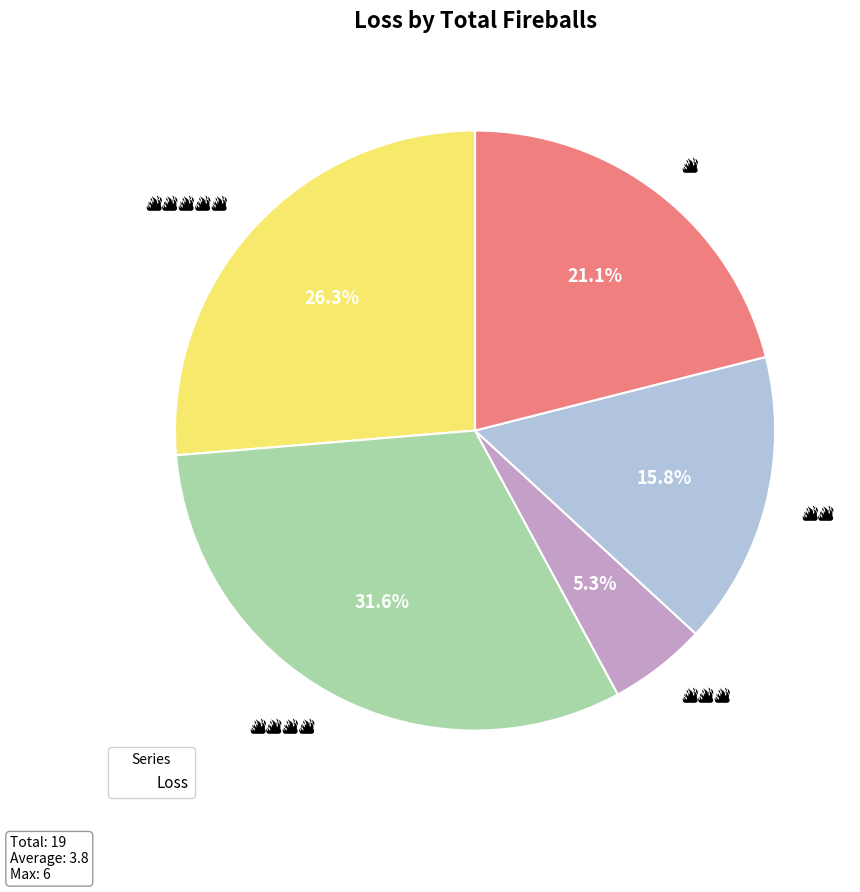

Does any single category account for the majority?

No